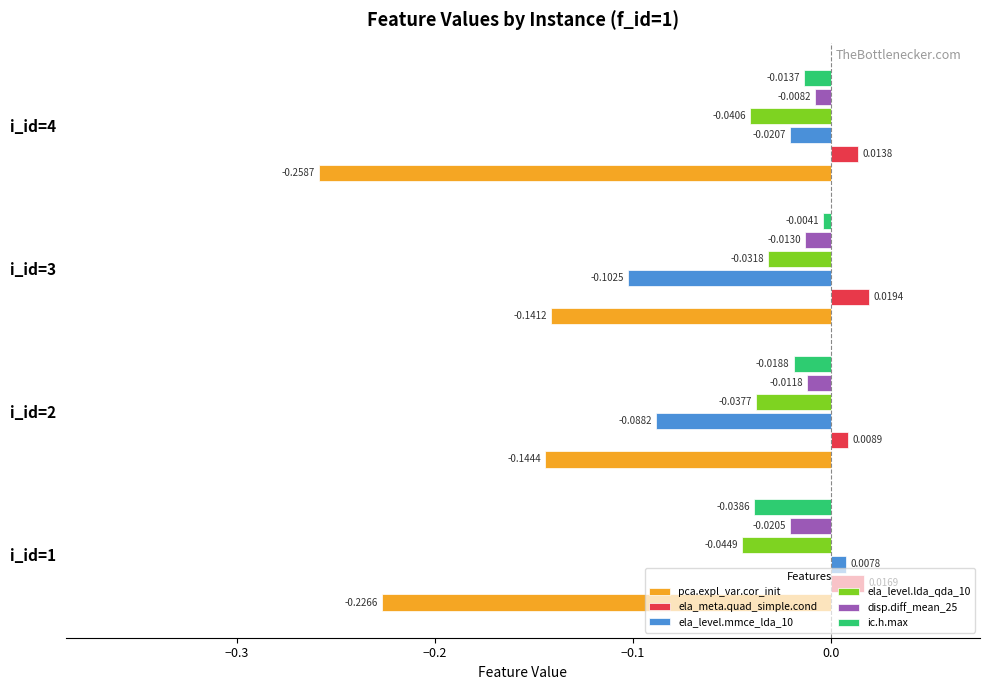

What is the sum of all pca.expl_var.cor_init values?

-0.8